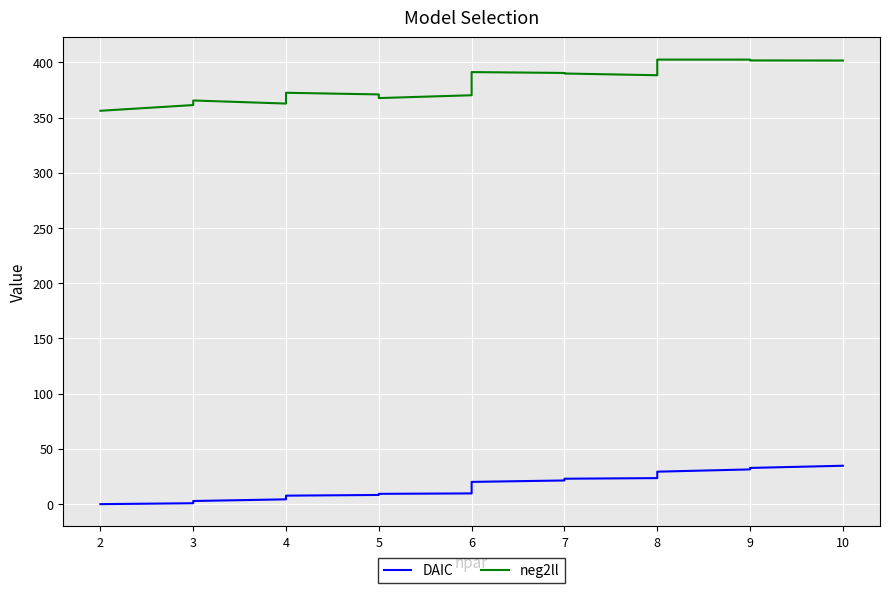

How many lines are shown in the chart?

2